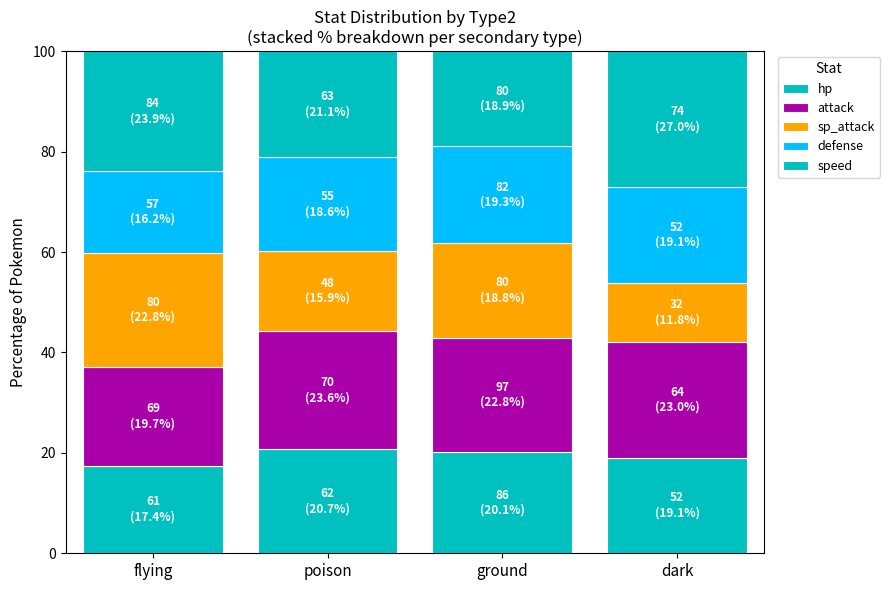

At how many categories does at least one series exceed 13?

4